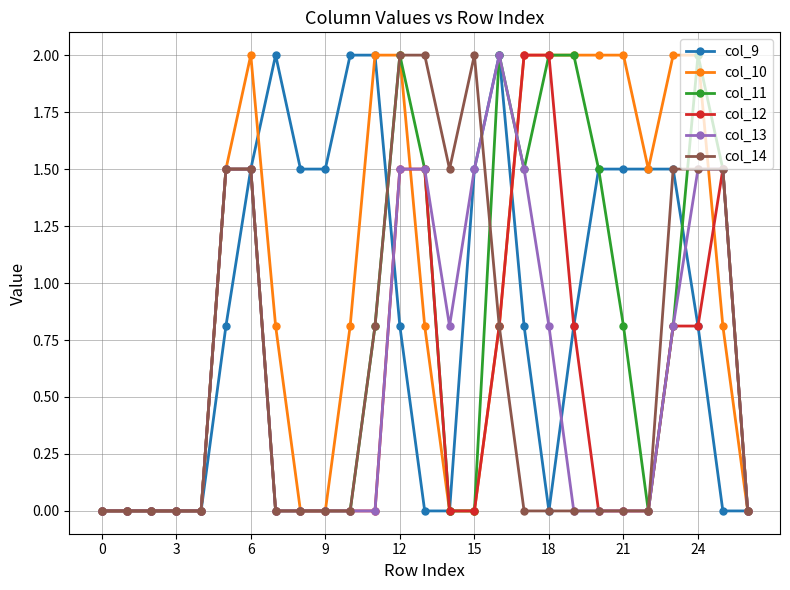

What is the value of the col_14 point at the 12th from the left?

0.8